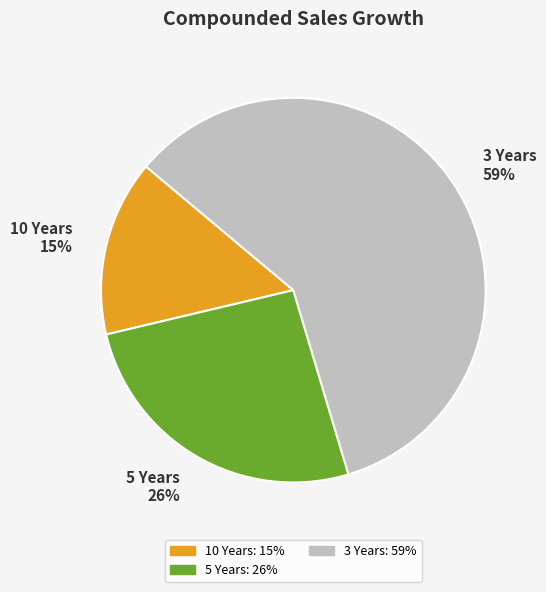

Which slice represents more than half of the pie?

3 Years